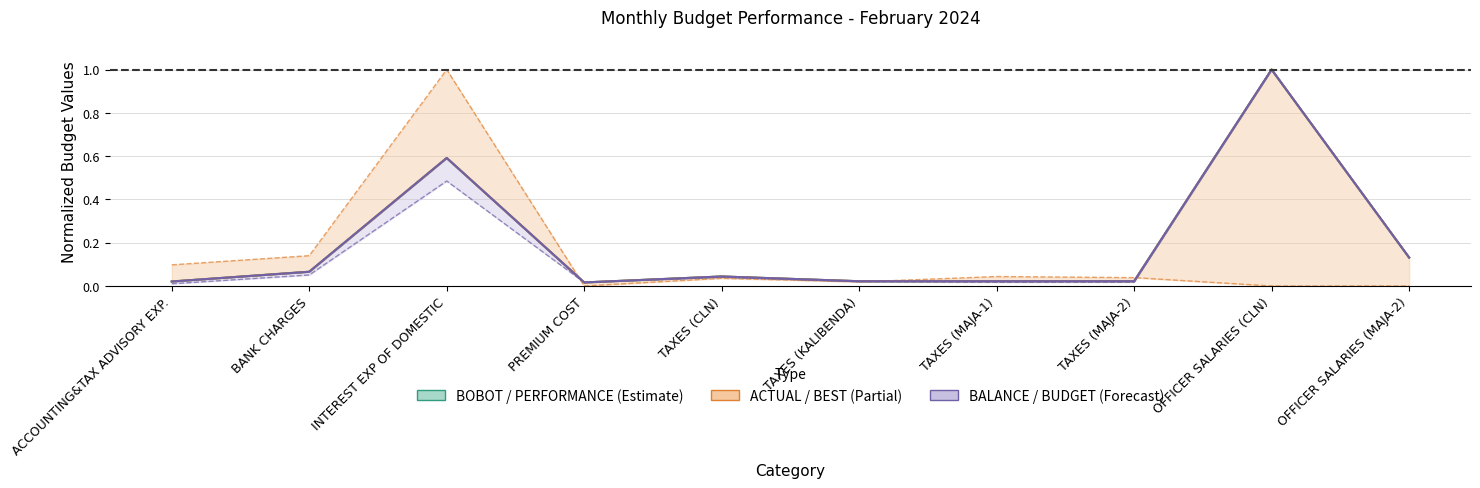

Where is PERFORMANCE nearest to the value 0?

PREMIUM COST